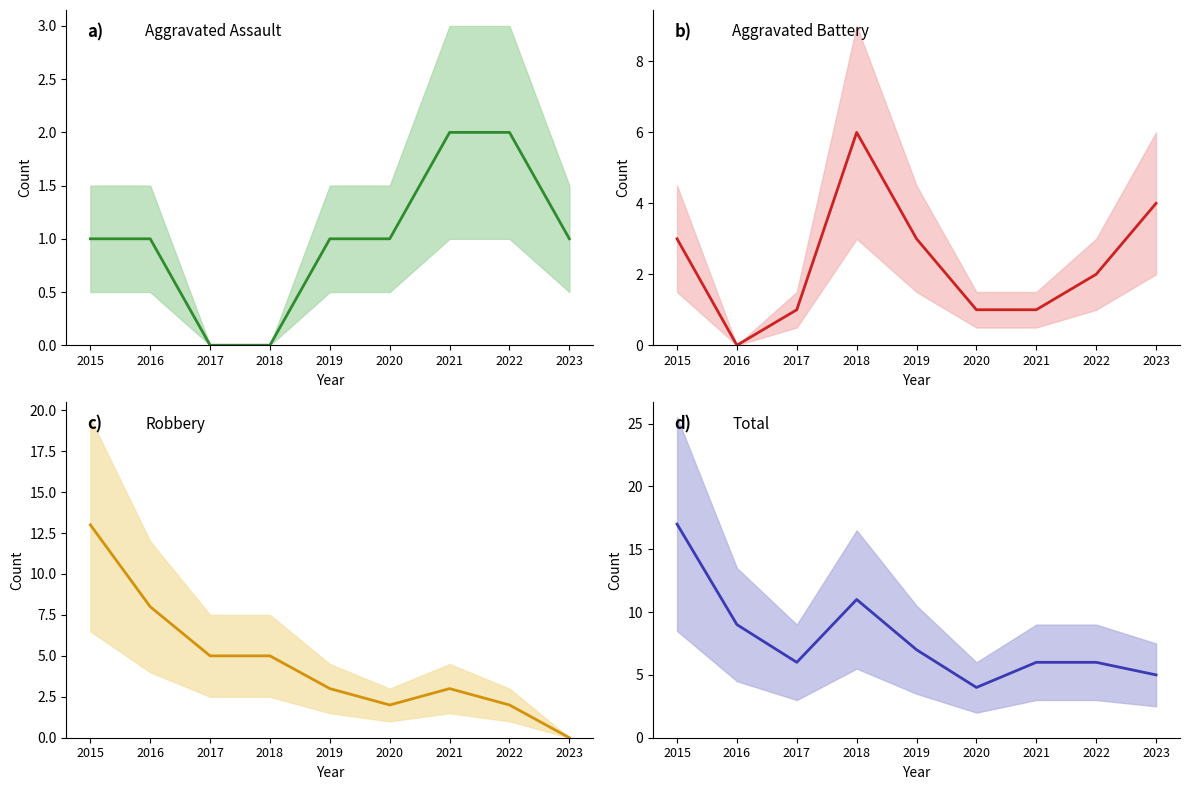

At which category is the sum across all series the highest?

2015